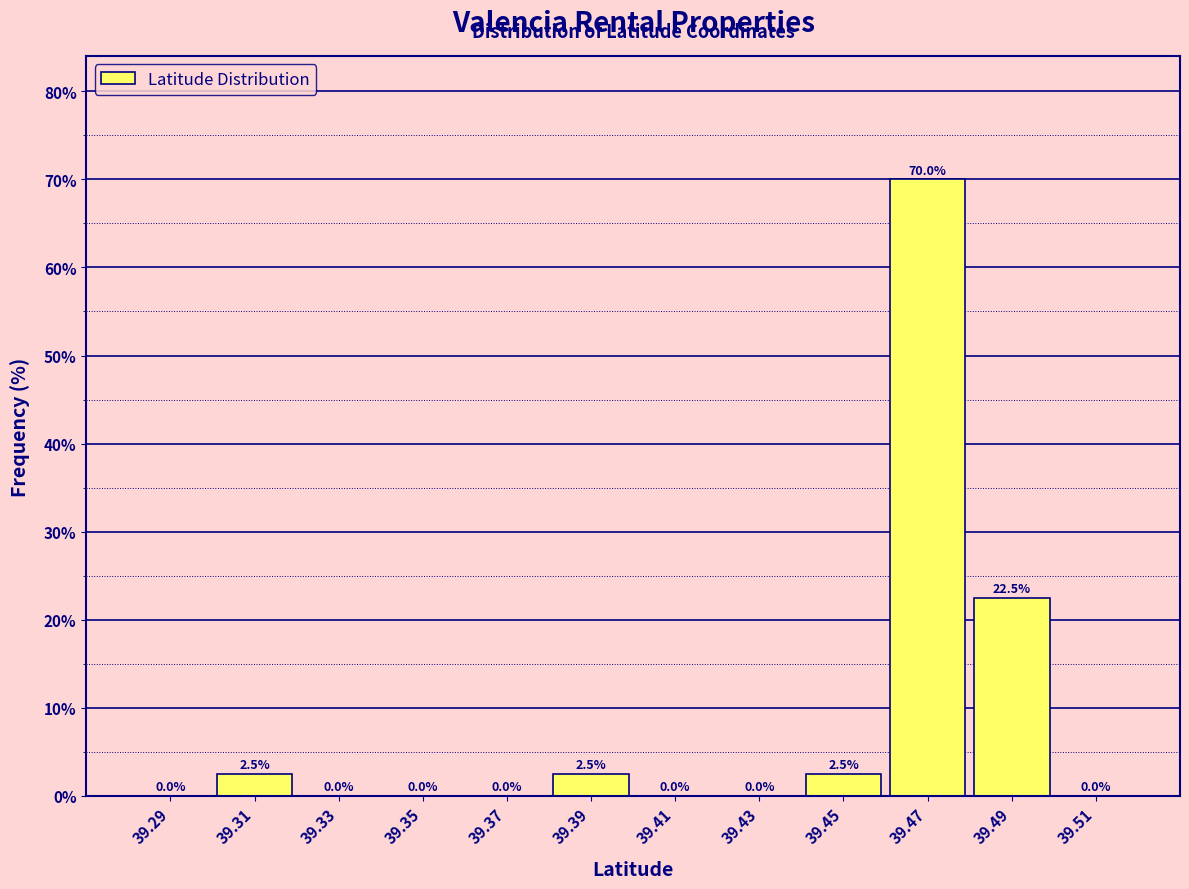

What is the height of the bar covering 39.48 to 39.50 on the x-axis?

22.5